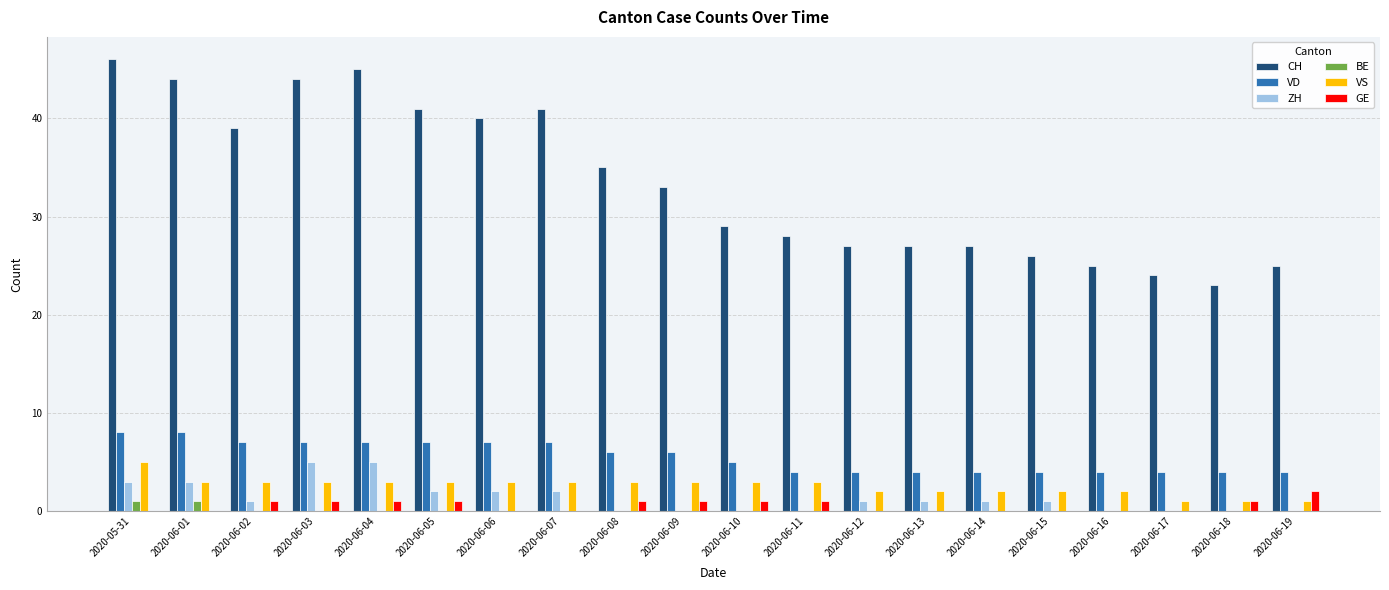

What is the sum of all GE values?

11